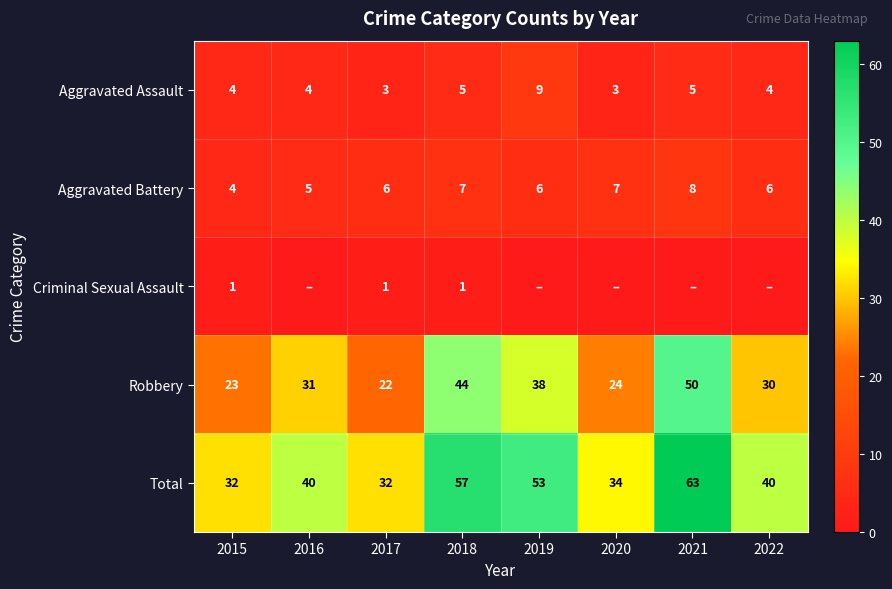

True or false: Total has a value of 49 at 2015.

False